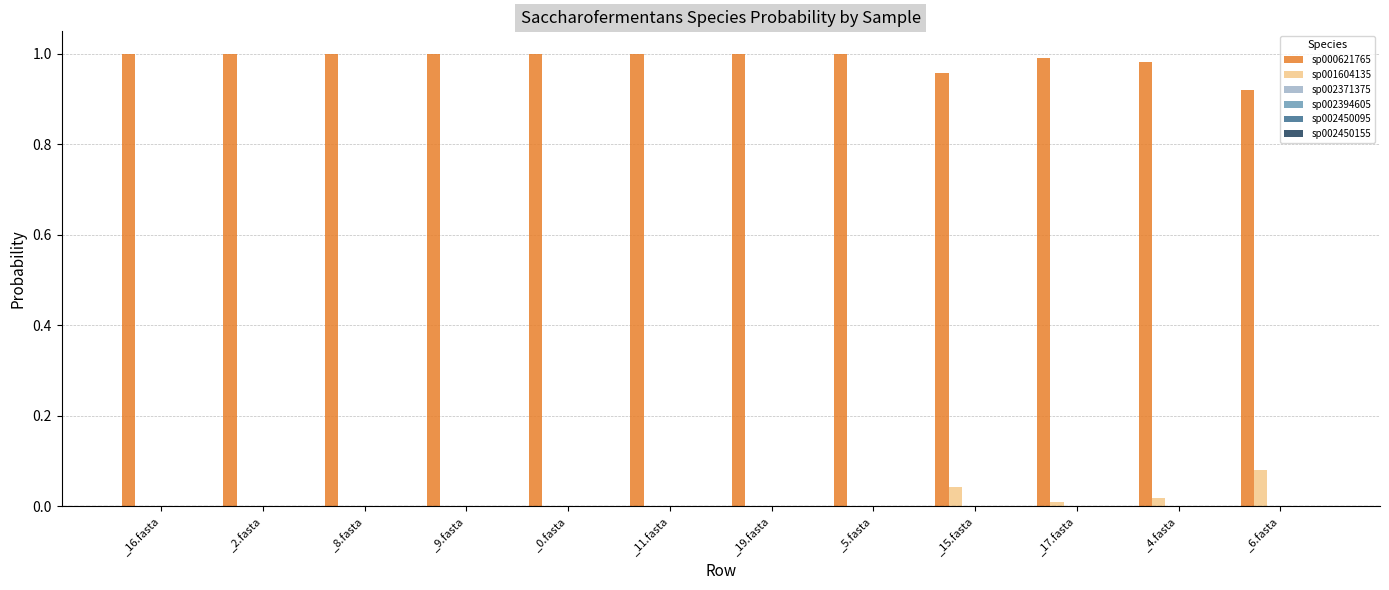

Reading right to left, list all the values displayed in this chart.

s__Saccharofermentans sp000621765: _6.fasta=0.9	_4.fasta=1.0	_17.fasta=1.0	_15.fasta=1.0	_5.fasta=1.0	_19.fasta=1.0	_11.fasta=1.0	_0.fasta=1.0	_9.fasta=1.0	_8.fasta=1.0	_2.fasta=1.0	_16.fasta=1.0
s__Saccharofermentans sp001604135: _6.fasta=0.1	_4.fasta=0.0	_17.fasta=0.0	_15.fasta=0.0	_5.fasta=0.0	_19.fasta=0.0	_11.fasta=0.0	_0.fasta=0.0	_9.fasta=0.0	_8.fasta=0.0	_2.fasta=0.0	_16.fasta=0.0
s__Saccharofermentans sp002371375: _6.fasta=0.0	_4.fasta=0.0	_17.fasta=0.0	_15.fasta=0.0	_5.fasta=0.0	_19.fasta=0.0	_11.fasta=0.0	_0.fasta=0.0	_9.fasta=0.0	_8.fasta=0.0	_2.fasta=0.0	_16.fasta=0.0
s__Saccharofermentans sp002394605: _6.fasta=0.0	_4.fasta=0.0	_17.fasta=0.0	_15.fasta=0.0	_5.fasta=0.0	_19.fasta=0.0	_11.fasta=0.0	_0.fasta=0.0	_9.fasta=0.0	_8.fasta=0.0	_2.fasta=0.0	_16.fasta=0.0
s__Saccharofermentans sp002450095: _6.fasta=0.0	_4.fasta=0.0	_17.fasta=0.0	_15.fasta=0.0	_5.fasta=0.0	_19.fasta=0.0	_11.fasta=0.0	_0.fasta=0.0	_9.fasta=0.0	_8.fasta=0.0	_2.fasta=0.0	_16.fasta=0.0
s__Saccharofermentans sp002450155: _6.fasta=0.0	_4.fasta=0.0	_17.fasta=0.0	_15.fasta=0.0	_5.fasta=0.0	_19.fasta=0.0	_11.fasta=0.0	_0.fasta=0.0	_9.fasta=0.0	_8.fasta=0.0	_2.fasta=0.0	_16.fasta=0.0